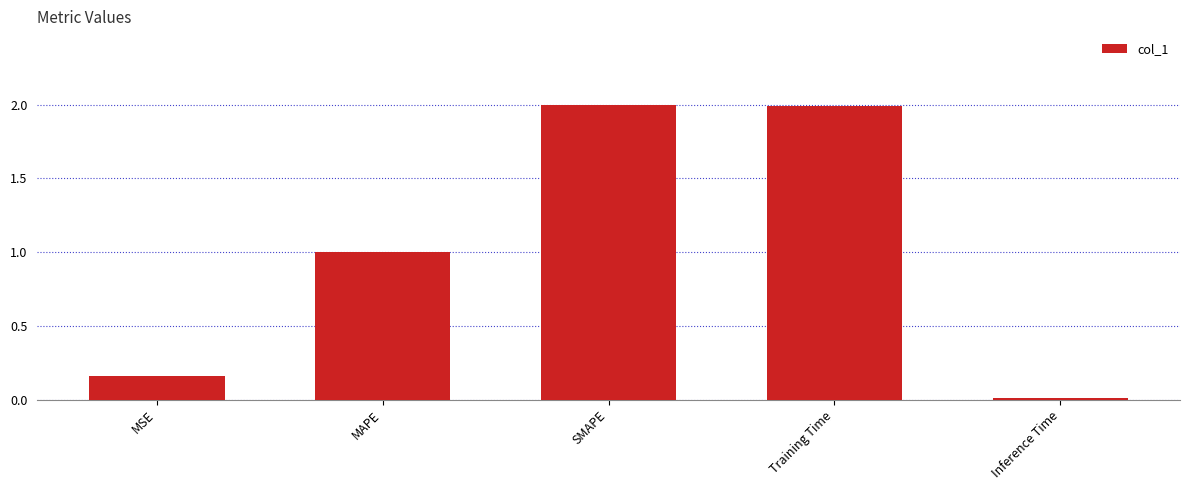

What is the difference between the second highest and second lowest values?

1.8